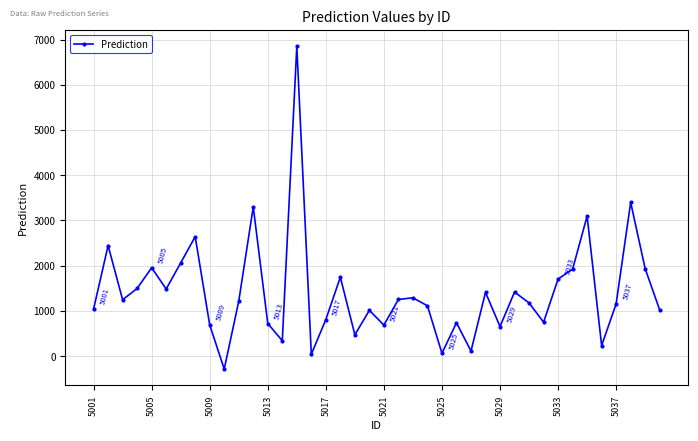

What is the maximum value shown in the chart?

6846.4